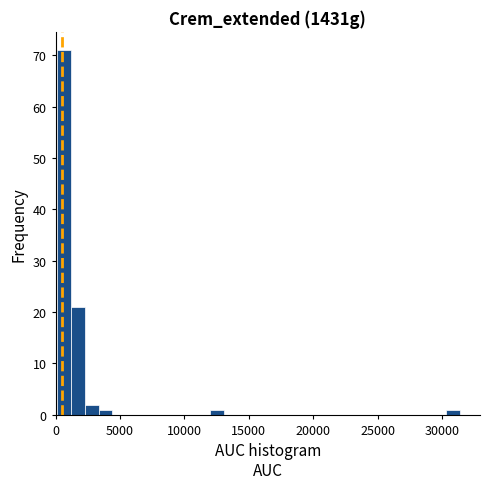

Around what value on the x-axis is the tallest bar? Give the approximate position of its centre, as read against the axis.

500